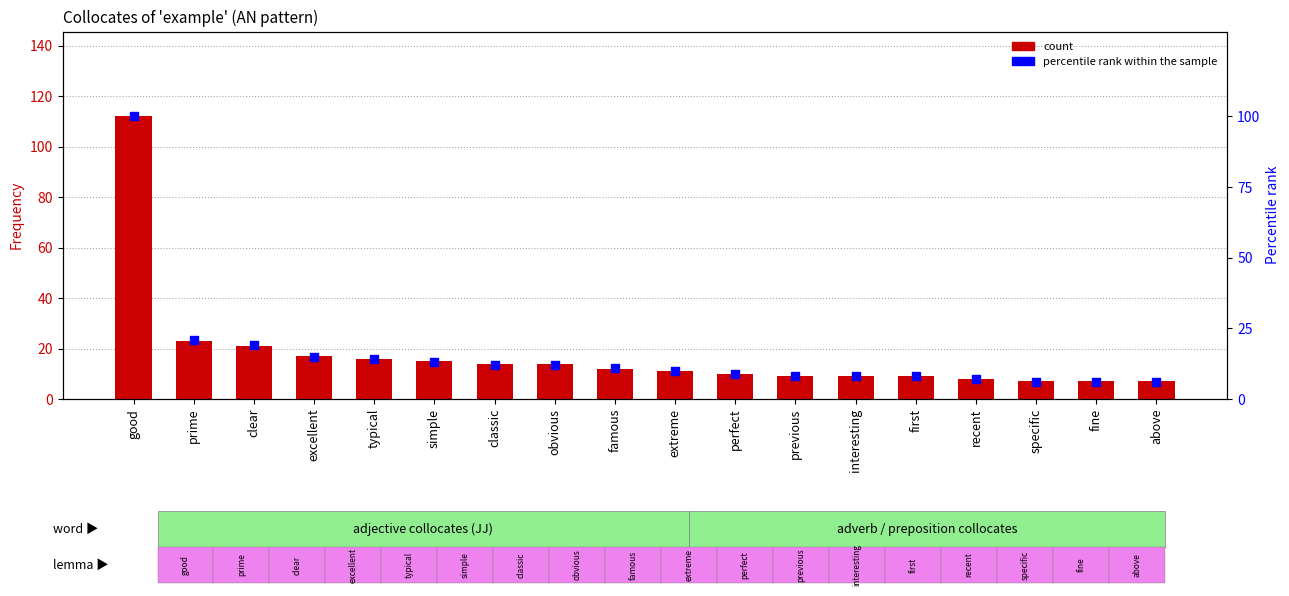

Which series has the widest spread of Y values?

Frequency